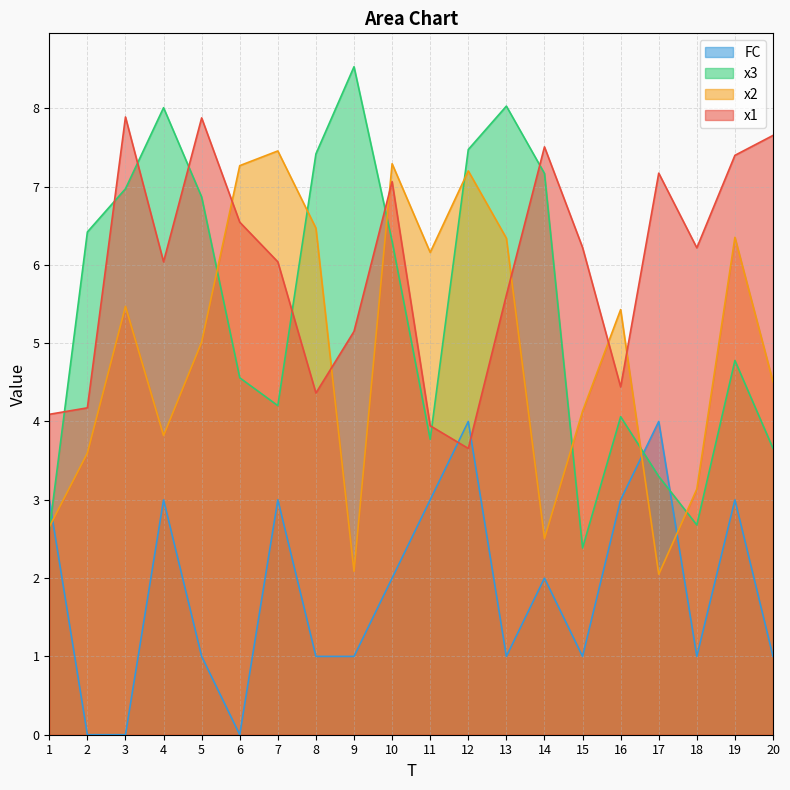

How many lines are shown in the chart?

4